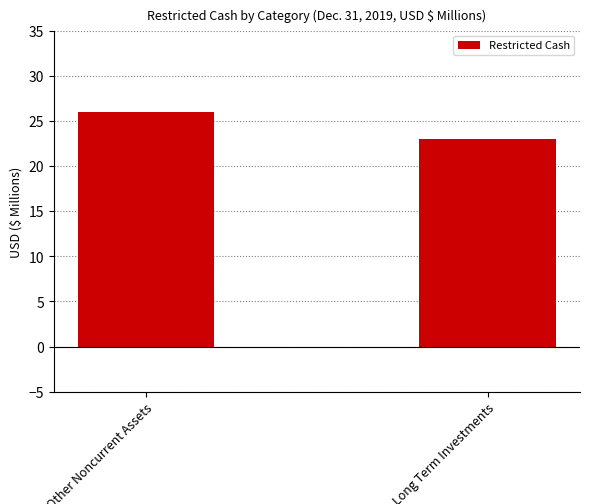

What is the label of the 2nd bar from the right?

Other Noncurrent Assets